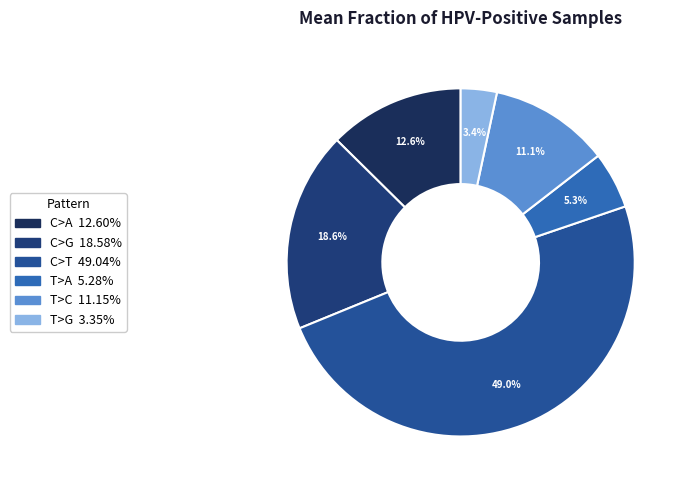

What is the total percentage of T>A and T>C?

16.4%